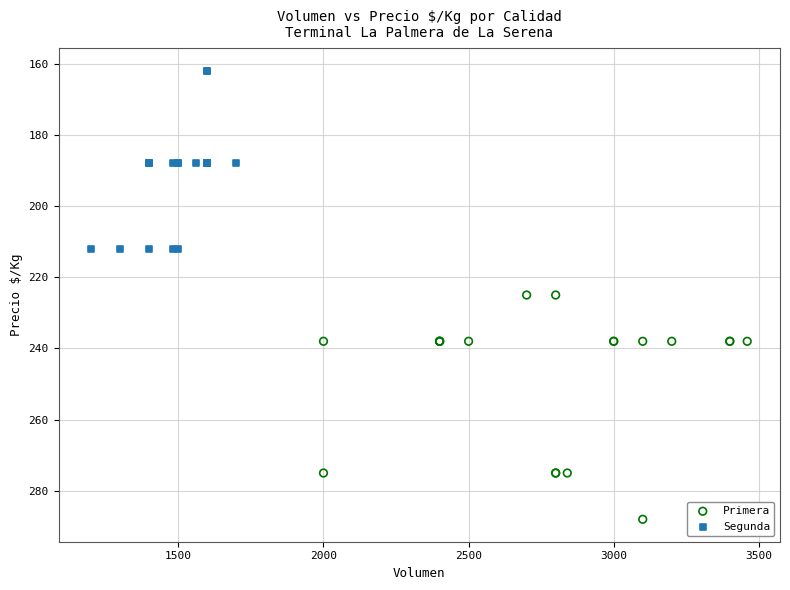

What are all the series names shown in the legend?

Primera, Segunda